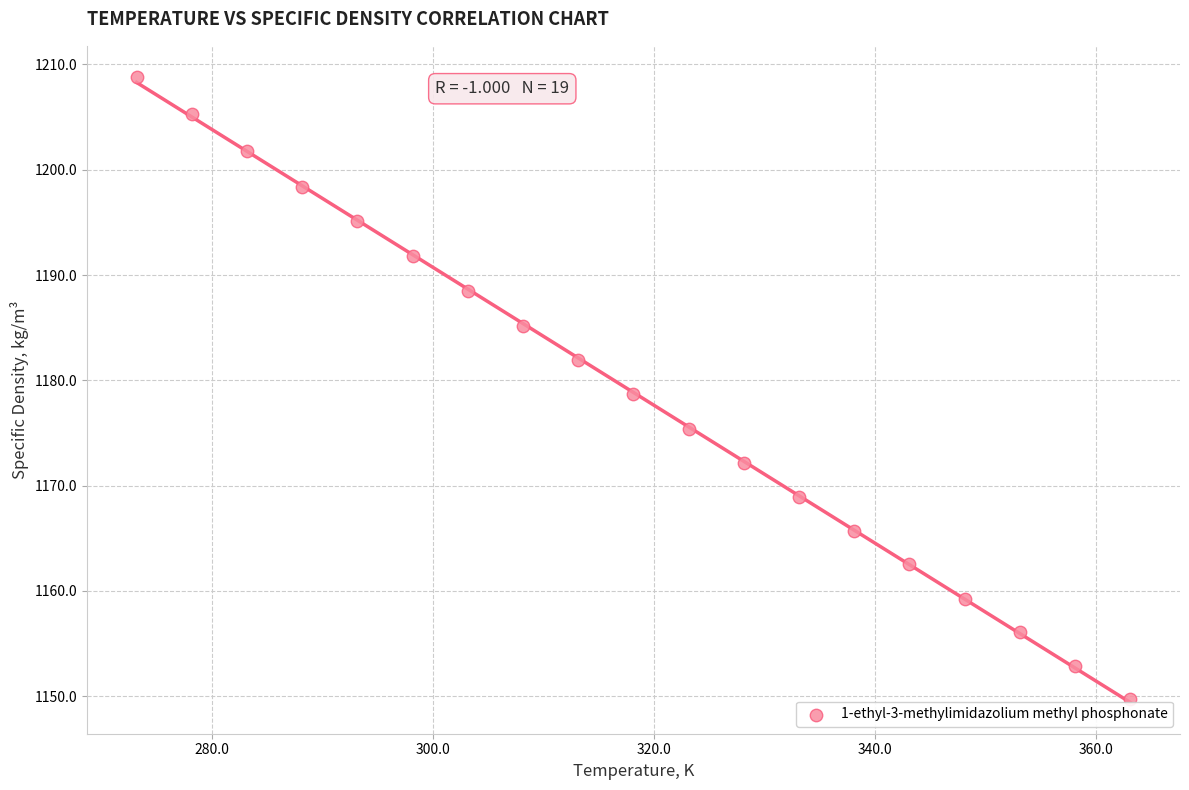

What is the range of X values (max minus min)?

90.0